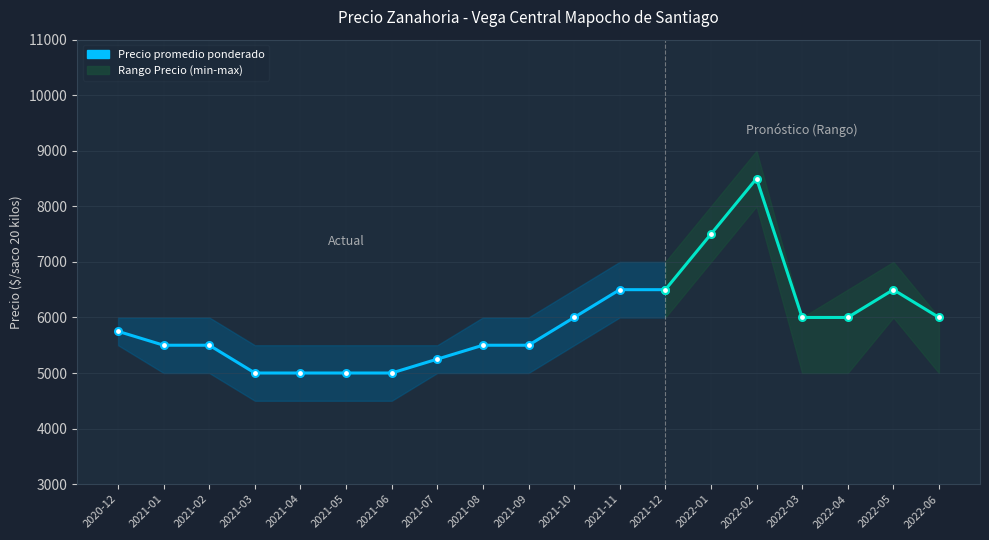

What is the label of the 4th point from the left?

2021-03